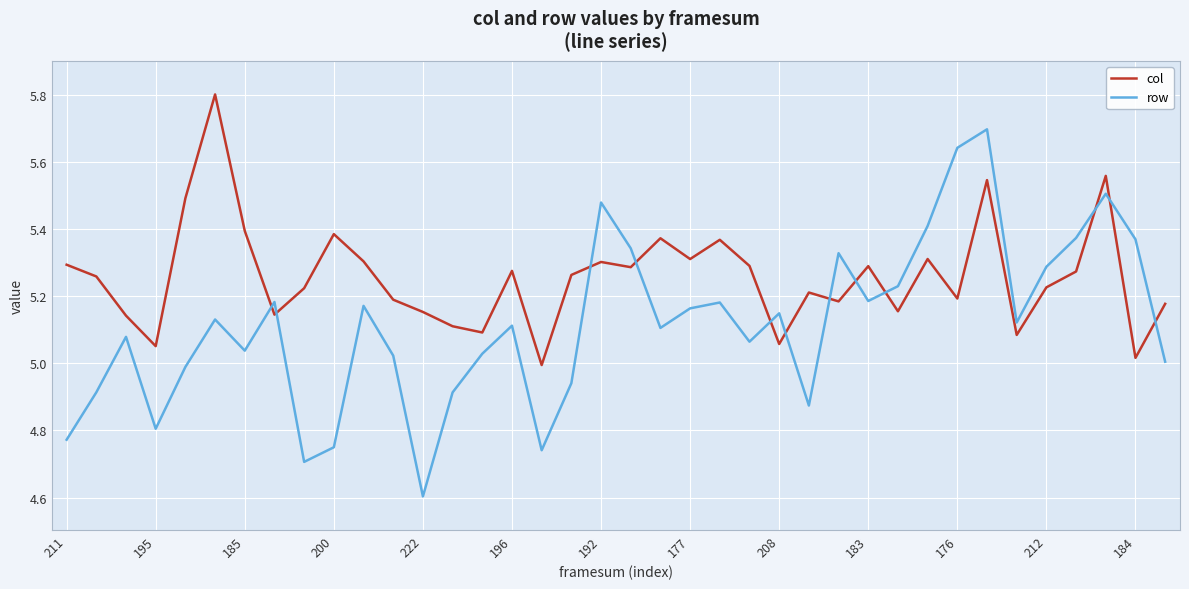

What is the maximum value for col?

5.8